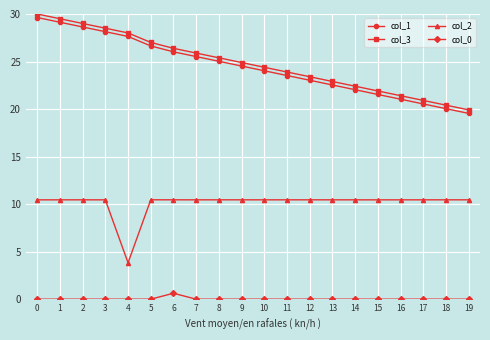

What is the difference between the maximum and second lowest values in the col_0 series?

0.6